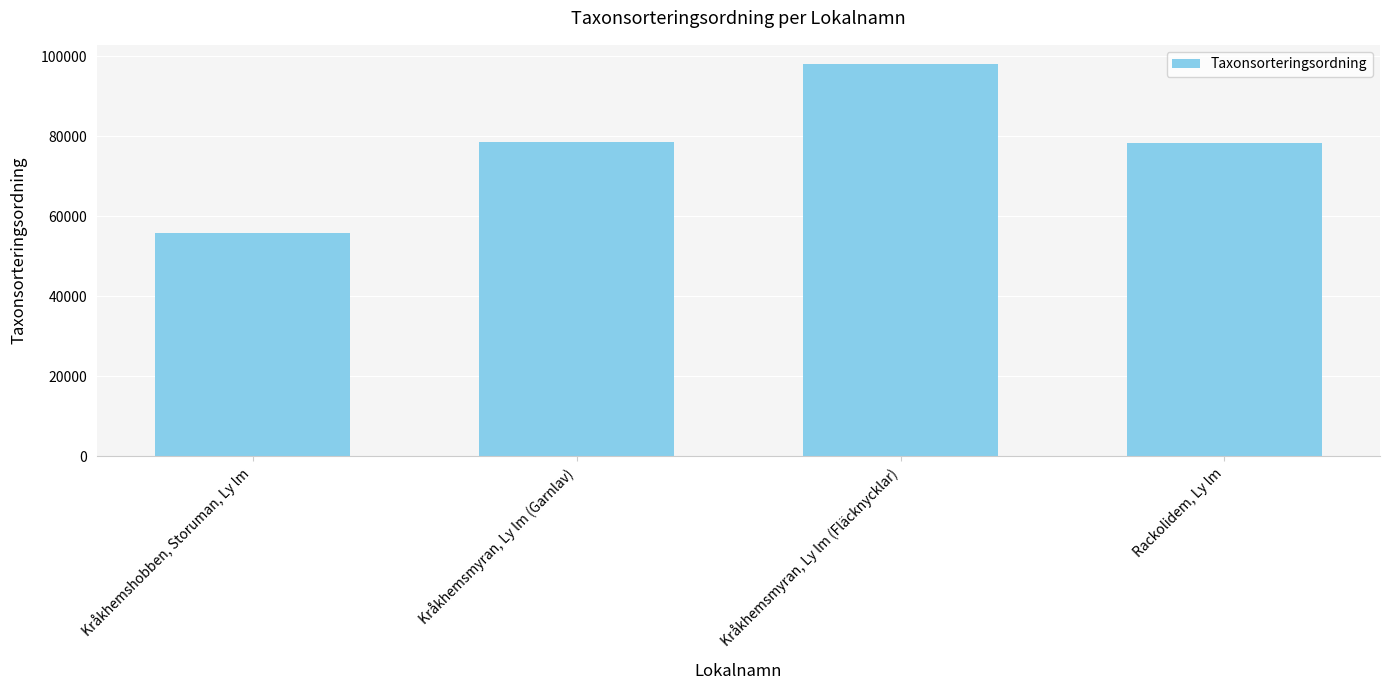

What position from the right is Kråkhemshobben, Storuman, Ly lm?

4